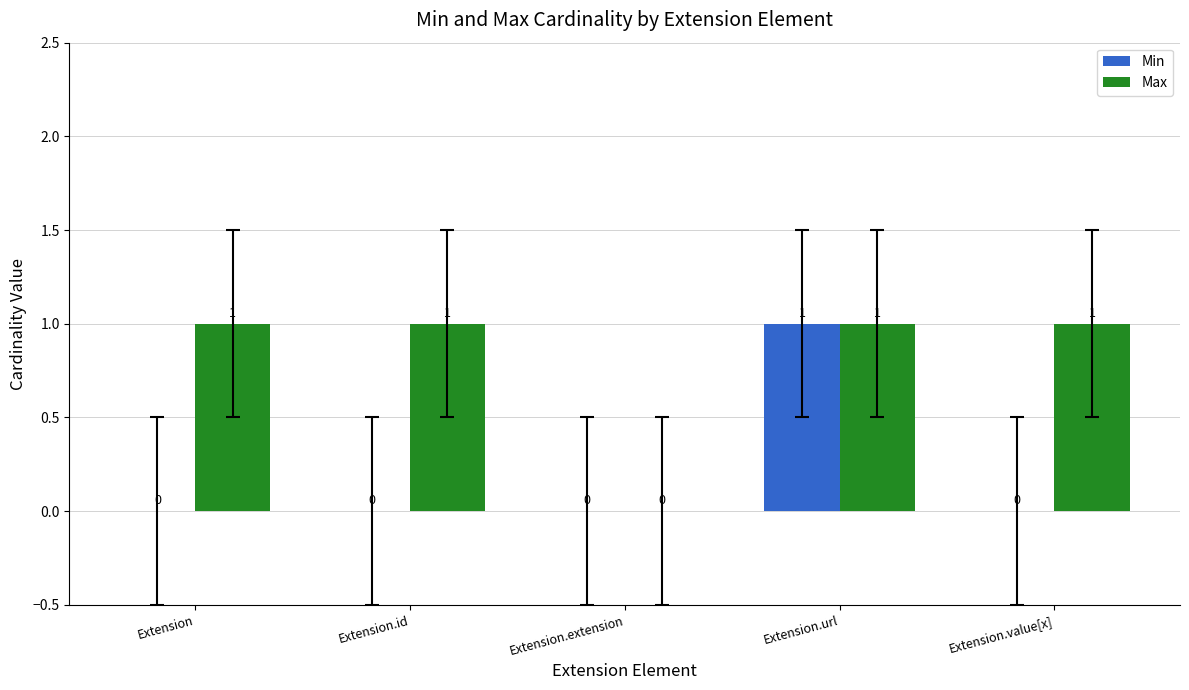

Is it true that Max equals 1 at Extension?

True